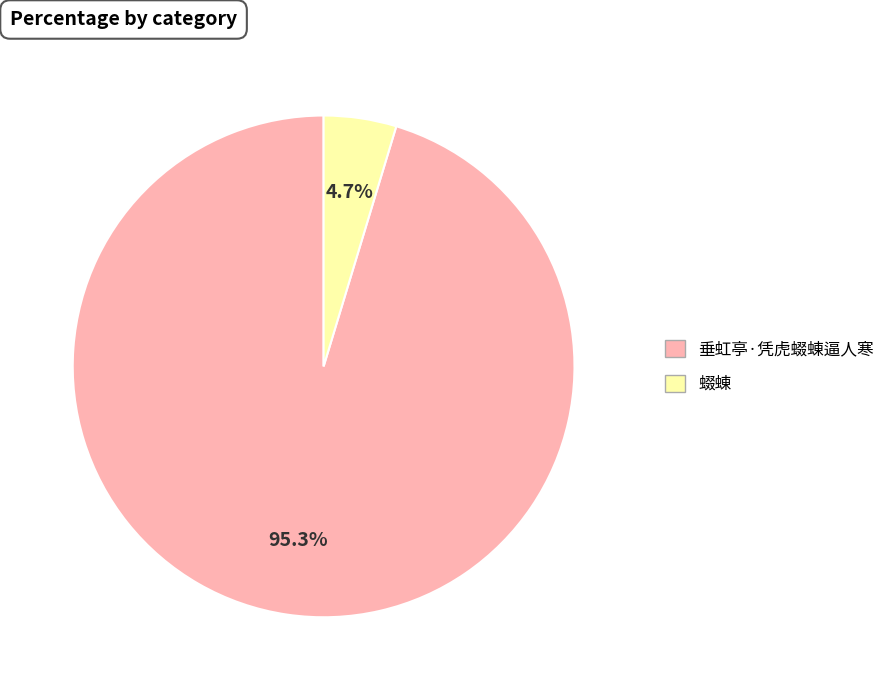

Which slice represents more than half of the pie?

垂虹亭·凭虎蝃蝀逼人寒